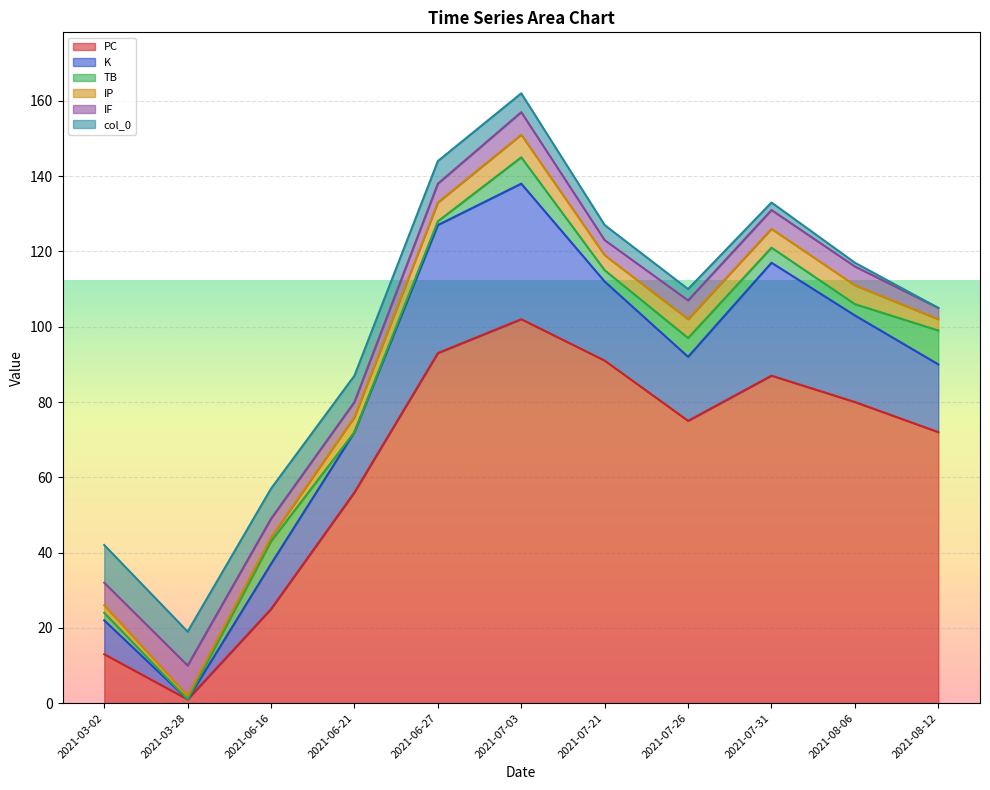

Where is PC nearest to the value 51?

2021-06-21